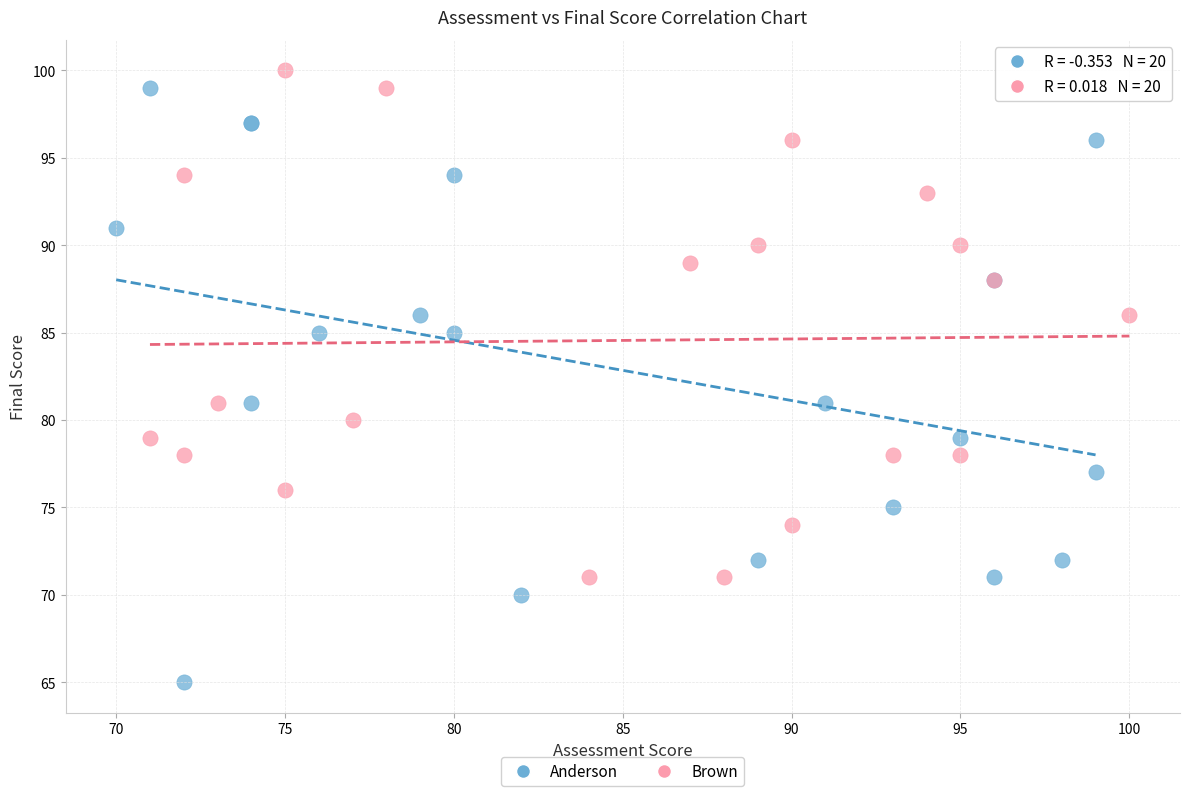

What are all the series names shown in the legend?

Anderson, Brown